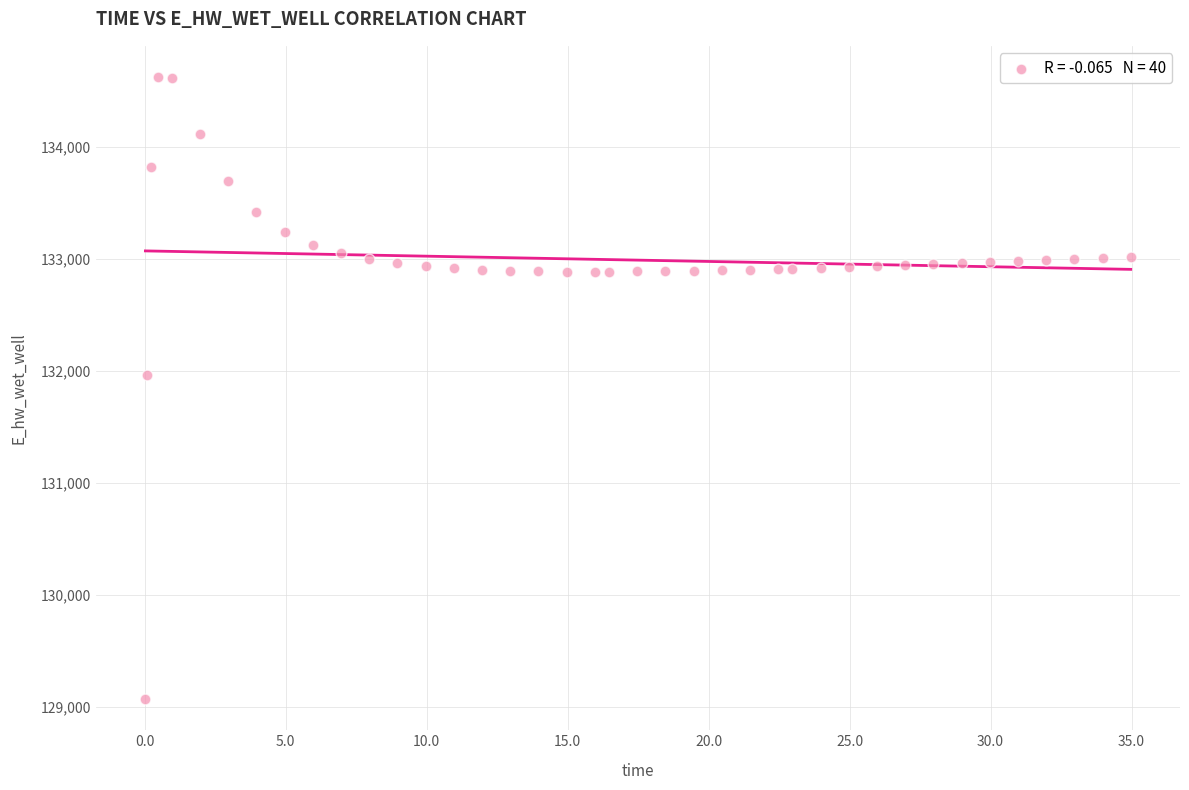

What Y value in the scatter plot is closest to 131849?

131970.0